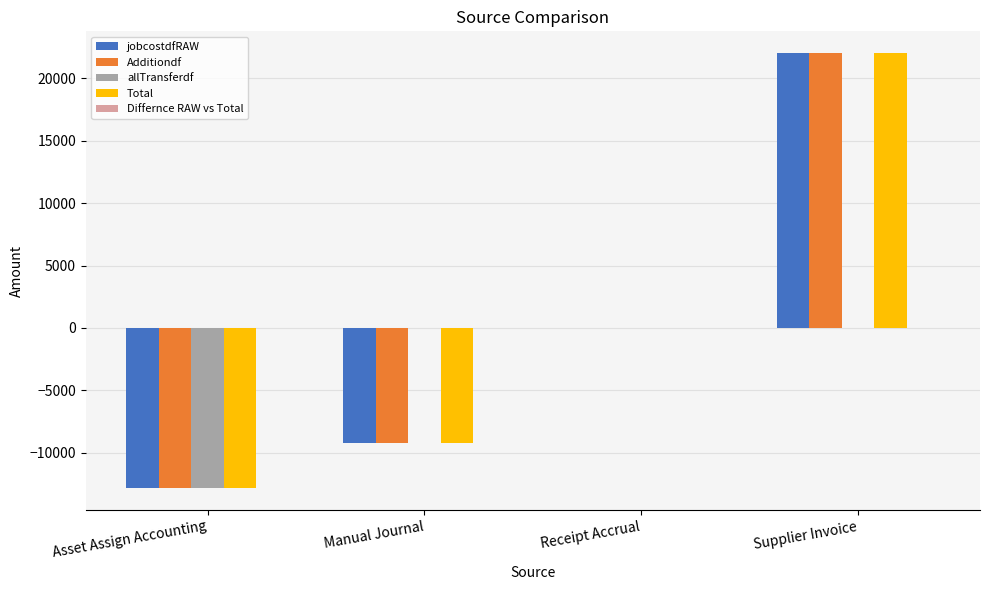

At which label does jobcostdfRAW reach its peak?

Supplier Invoice